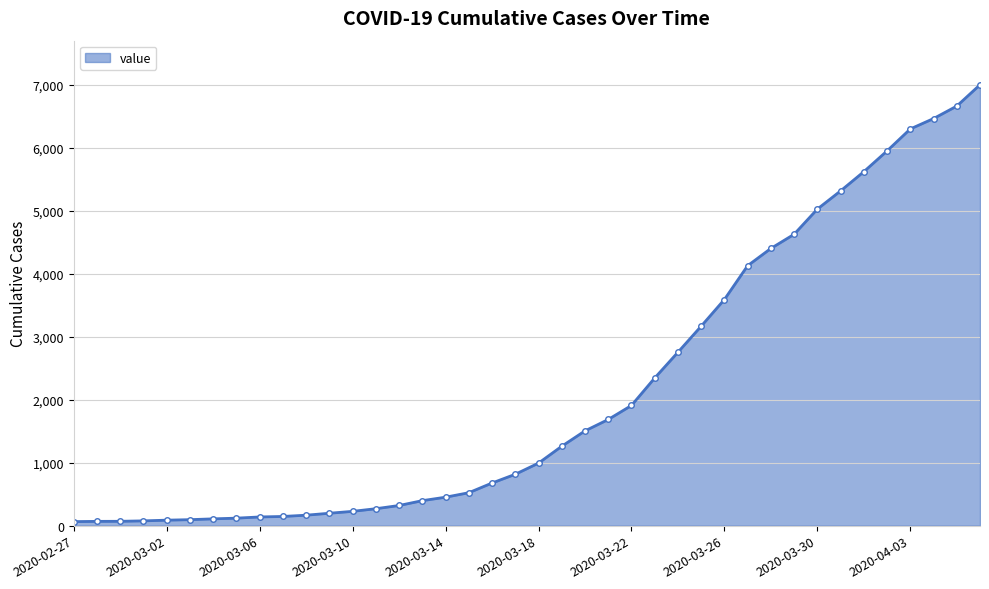

What is the maximum value shown in the chart?

7003